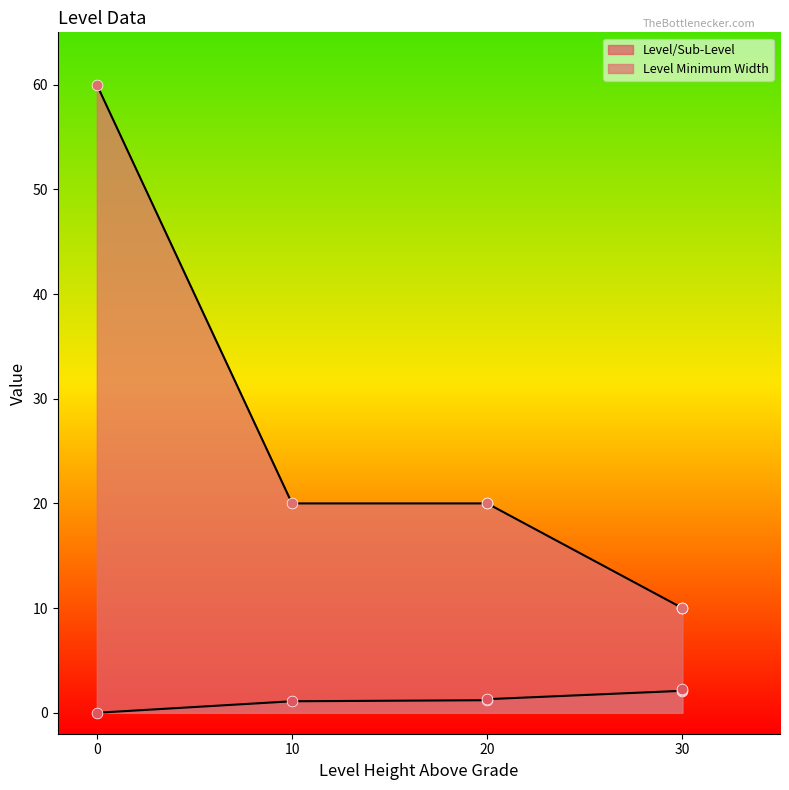

What are all the series names shown in the legend?

Level/Sub-Level, Level Minimum Width